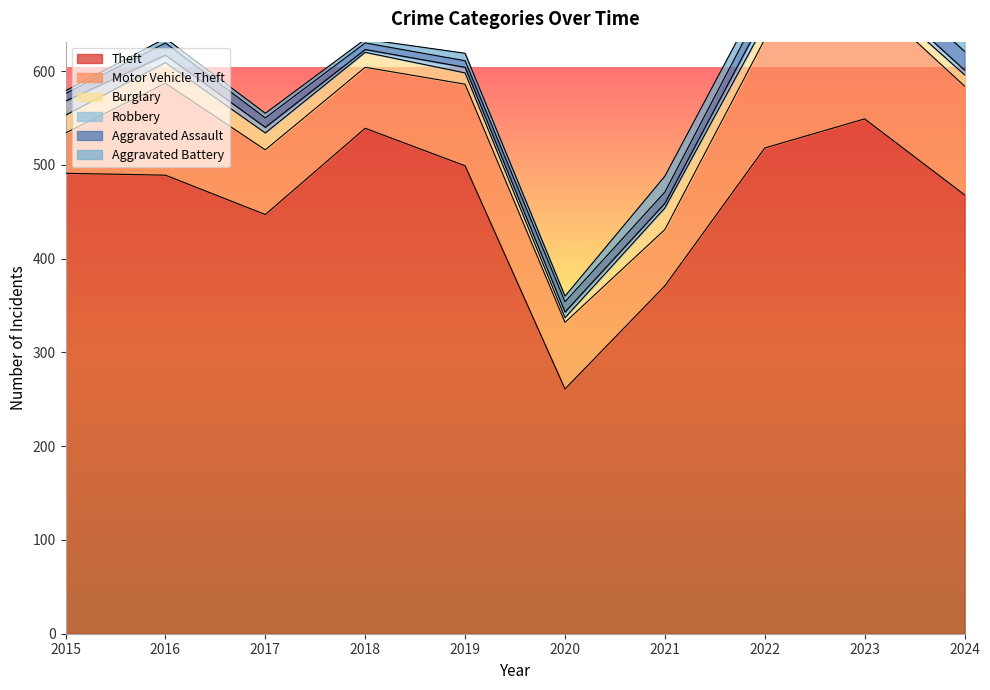

How many lines are shown in the chart?

6